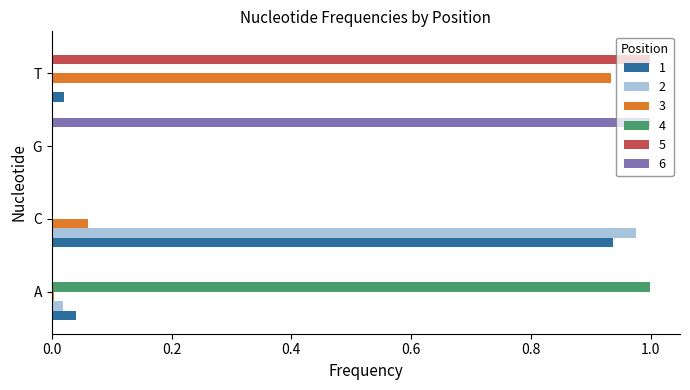

True or false: 6 has a value of 1.0 at G.

True